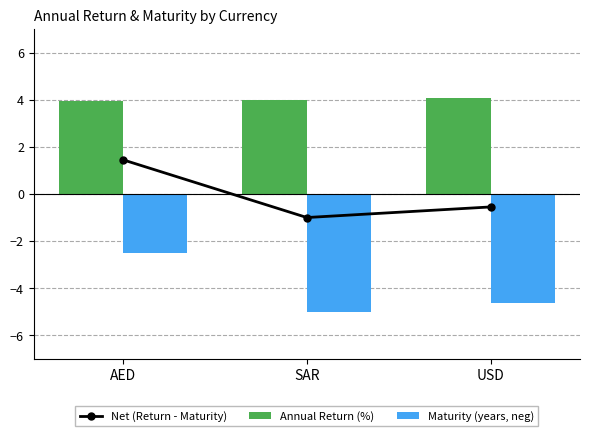

What is the value of the Maturity (years, neg) bar at the 1st from the left?

-2.5